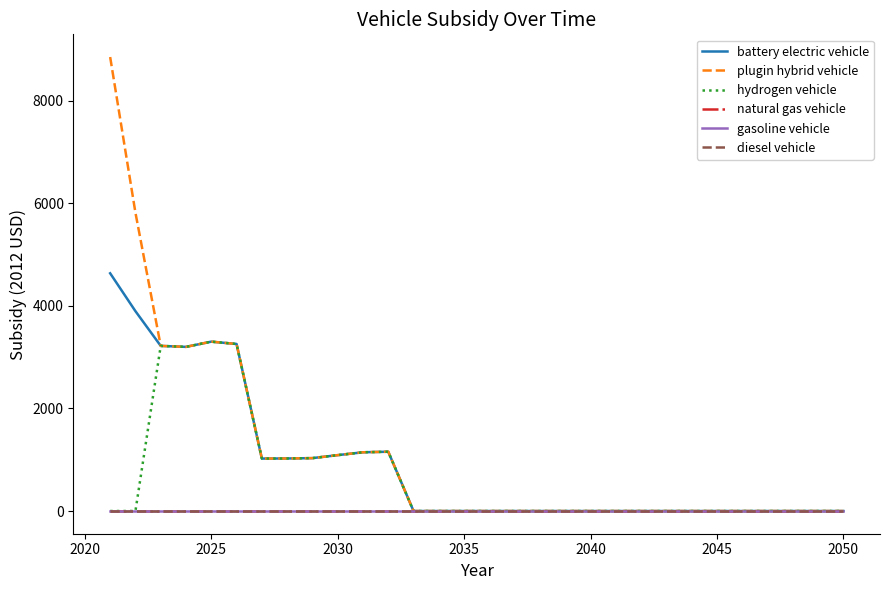

Reading left to right, extract all data points from this chart.

battery electric vehicle: 4635.9	3897.1	3220.0	3200.9	3302.8	3257.3	1022.8	1024.8	1031.5	1089.8	1145.6	1156.4	0.0	0.0	0.0	0.0	0.0	0.0	0.0	0.0	0.0	0.0	0.0	0.0	0.0	0.0	0.0	0.0	0.0	0.0
plugin hybrid vehicle: 8852.7	5817.1	3220.0	3200.9	3302.8	3257.3	1022.8	1024.8	1031.5	1089.8	1145.6	1156.4	0.0	0.0	0.0	0.0	0.0	0.0	0.0	0.0	0.0	0.0	0.0	0.0	0.0	0.0	0.0	0.0	0.0	0.0
hydrogen vehicle: 0.0	0.0	3220.0	3200.9	3302.8	3257.3	1022.8	1024.8	1031.5	1089.8	1145.6	1156.4	0.0	0.0	0.0	0.0	0.0	0.0	0.0	0.0	0.0	0.0	0.0	0.0	0.0	0.0	0.0	0.0	0.0	0.0
natural gas vehicle: 0.0	0.0	0.0	0.0	0.0	0.0	0.0	0.0	0.0	0.0	0.0	0.0	0.0	0.0	0.0	0.0	0.0	0.0	0.0	0.0	0.0	0.0	0.0	0.0	0.0	0.0	0.0	0.0	0.0	0.0
gasoline vehicle: 0.0	0.0	0.0	0.0	0.0	0.0	0.0	0.0	0.0	0.0	0.0	0.0	0.0	0.0	0.0	0.0	0.0	0.0	0.0	0.0	0.0	0.0	0.0	0.0	0.0	0.0	0.0	0.0	0.0	0.0
diesel vehicle: 0.0	0.0	0.0	0.0	0.0	0.0	0.0	0.0	0.0	0.0	0.0	0.0	0.0	0.0	0.0	0.0	0.0	0.0	0.0	0.0	0.0	0.0	0.0	0.0	0.0	0.0	0.0	0.0	0.0	0.0